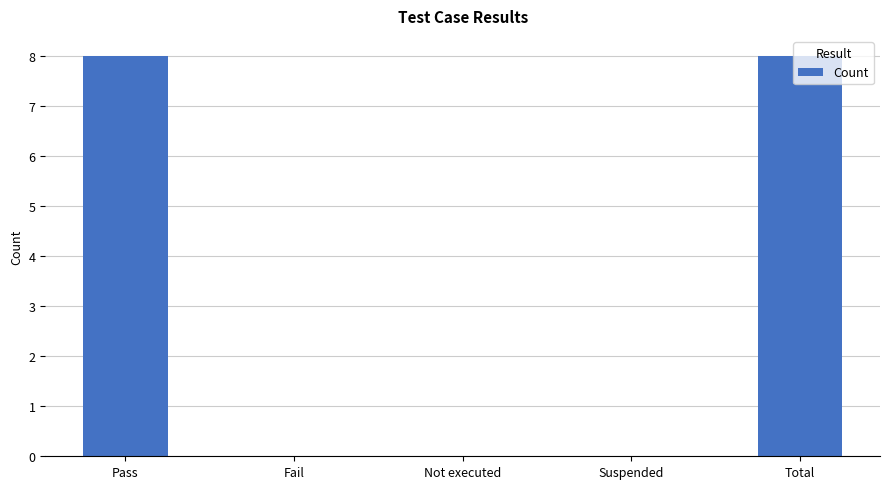

What is the sum of all values?

16